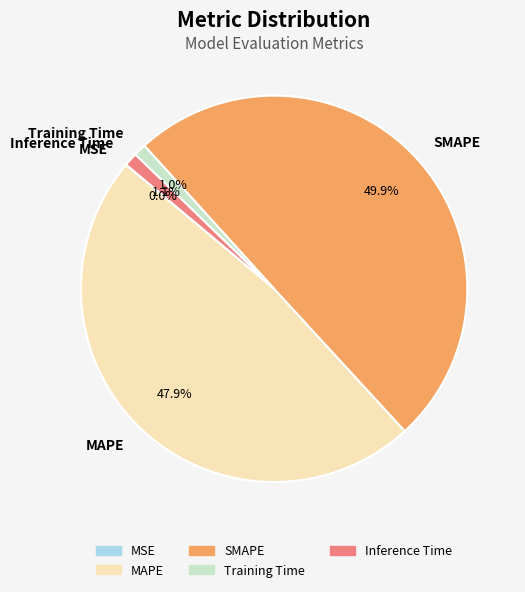

Which slice is the largest?

SMAPE